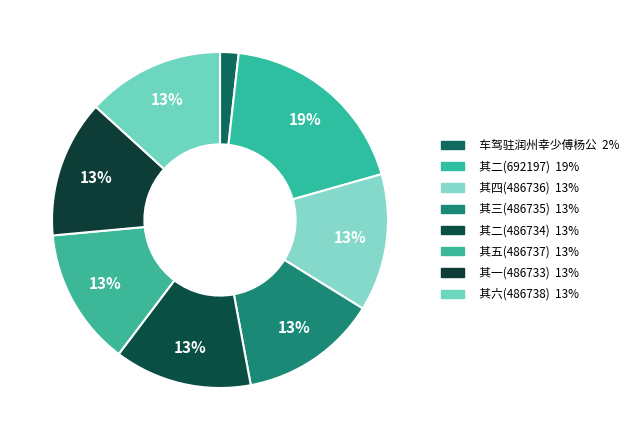

What is the ratio of the value at 其四(486736) to the value at 其二(692197)?

0.7